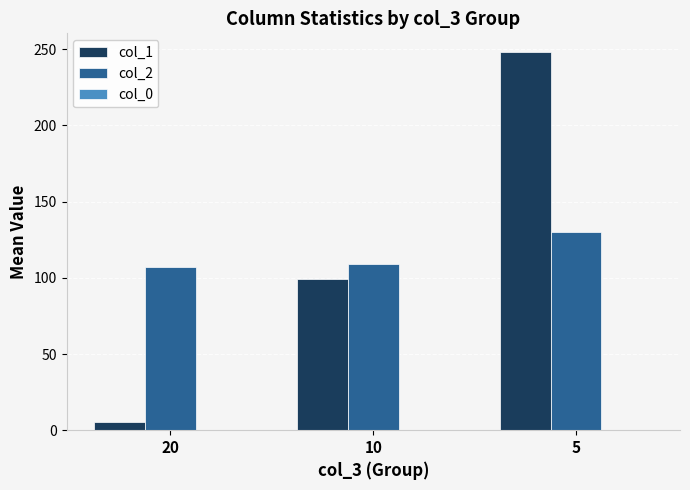

List the series in order of their peak value, highest first.

col_1, col_2